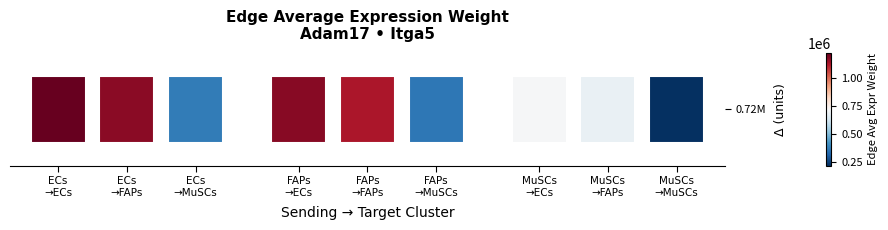

What position from the right is FAPs?

2